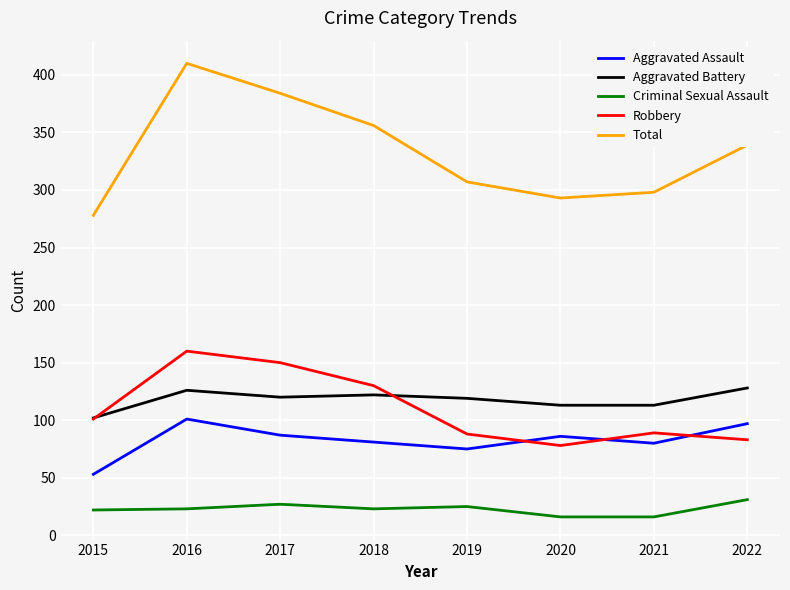

Is it true that Criminal Sexual Assault equals 16 at 2020?

True